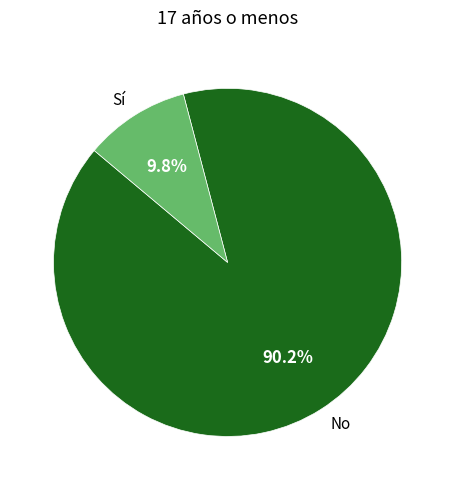

Which has a higher value, Sí or No?

No